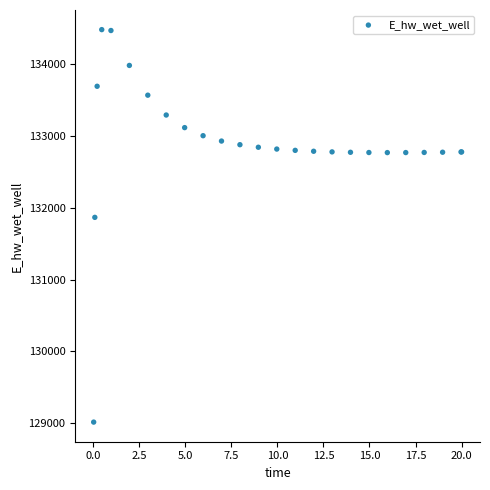

What Y value in the scatter plot is closest to 131748?

131867.3